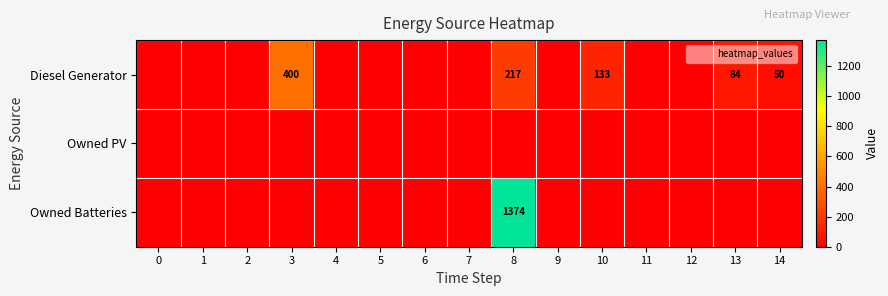

True or false: Owned Batteries has a value of 553 at 12.

False